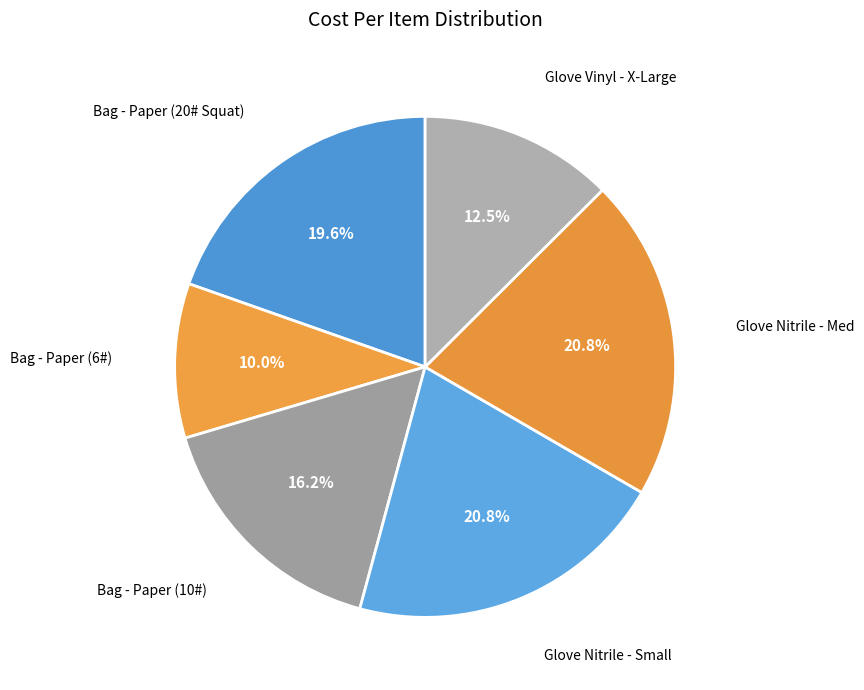

Is the sum of Glove Vinyl - X-Large and Bag - Paper (10#) greater than half?

No